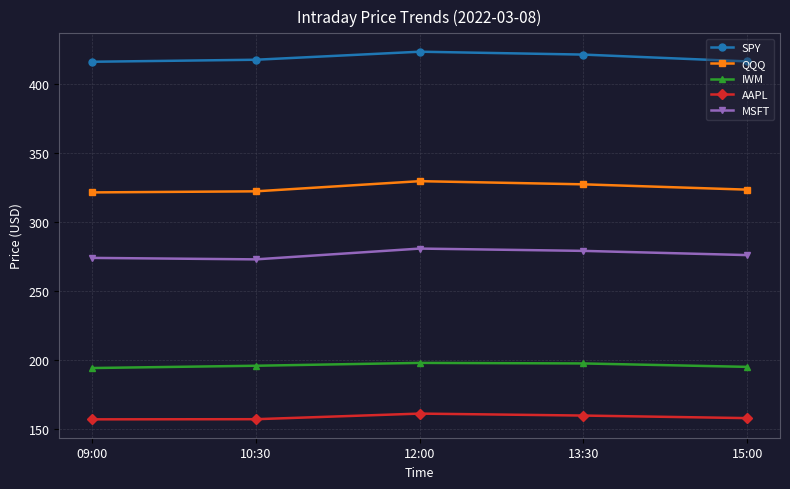

How many data points in IWM are above 195?

3